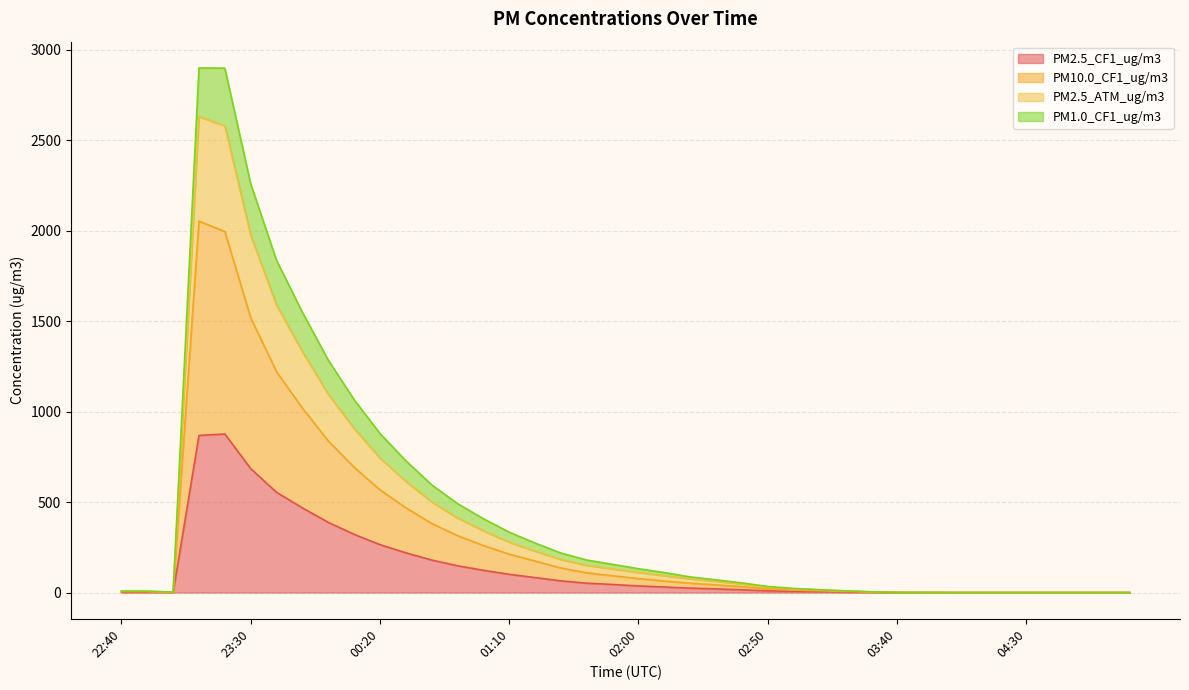

What is the difference between the highest and lowest values at 00:30?

509.1